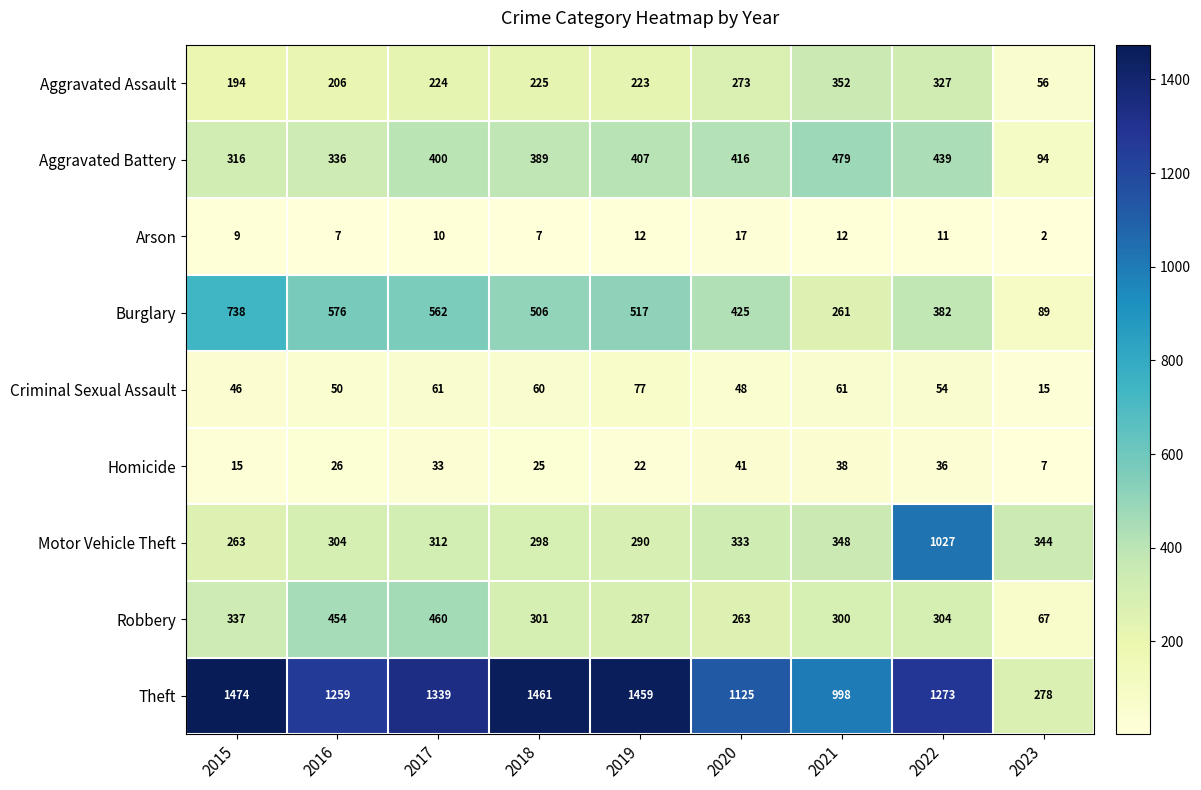

What is the lowest value of the Theft series?

278